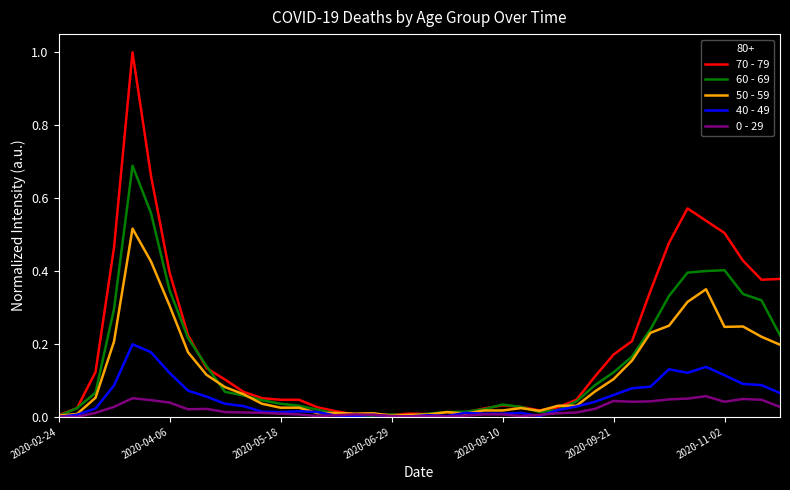

Which series has the largest range (max minus min)?

70 - 79